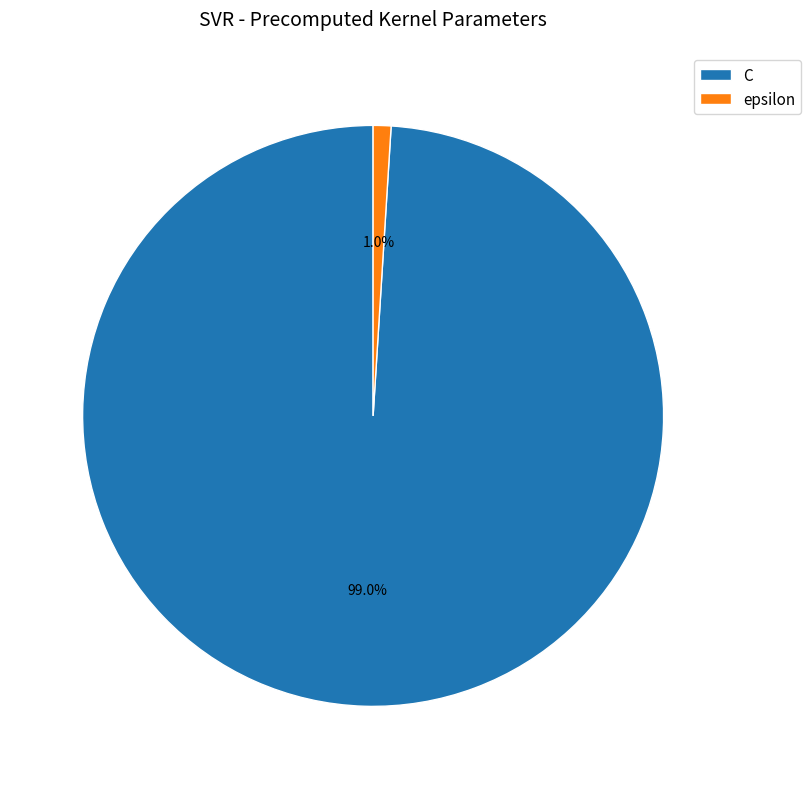

What portion of the pie excludes epsilon?

99.0%